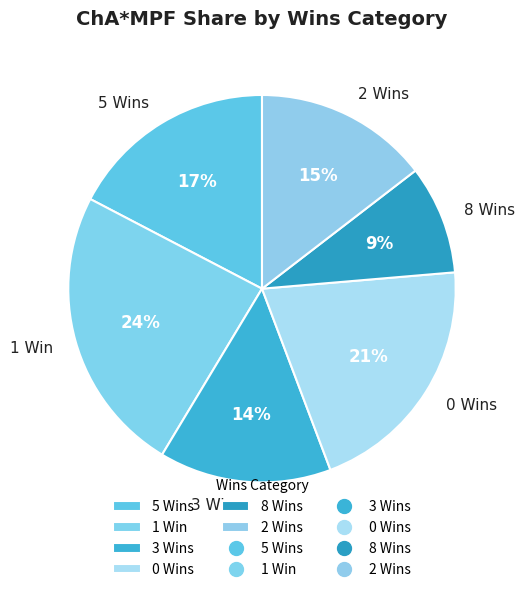

Which has a higher value, 1 Win or 2 Wins?

1 Win